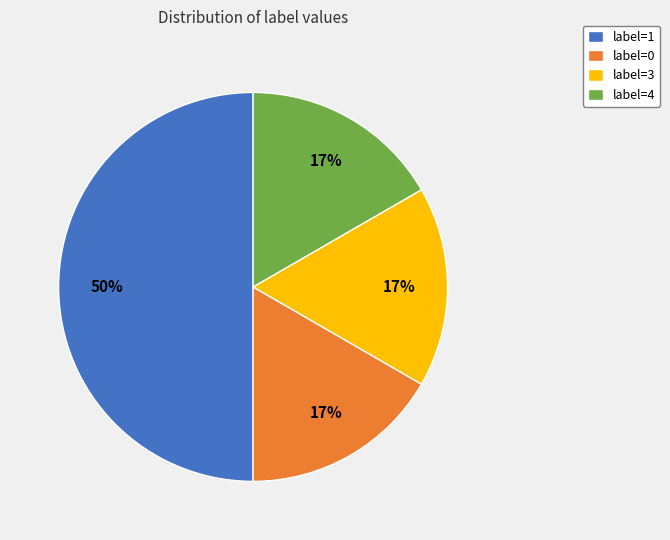

The label=1 slice represents 36% of the pie. True or false?

False